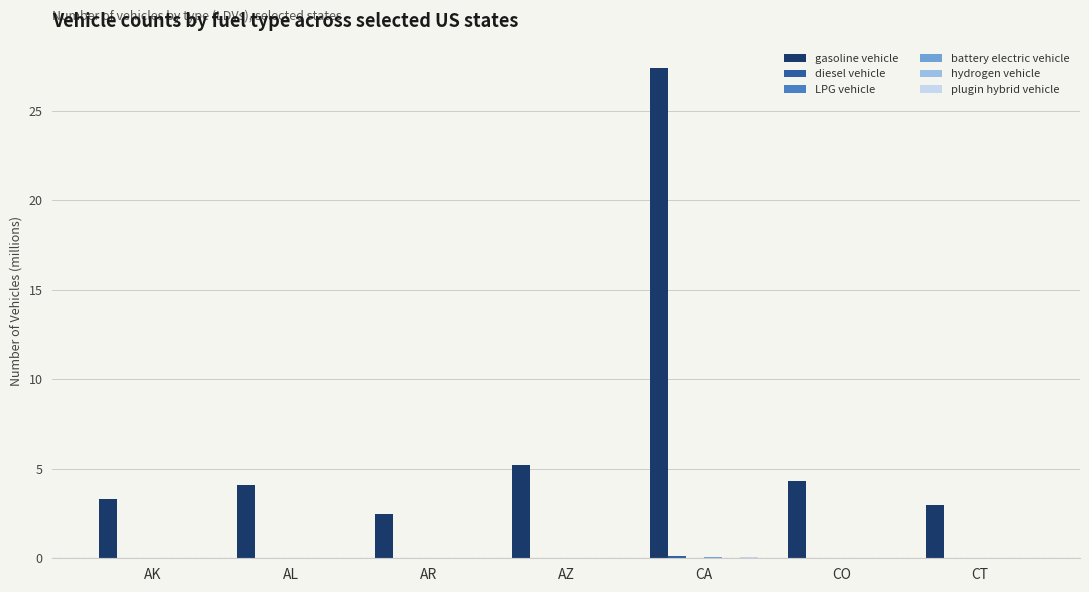

Are the bars grouped side by side (vs. stacked)?

Yes